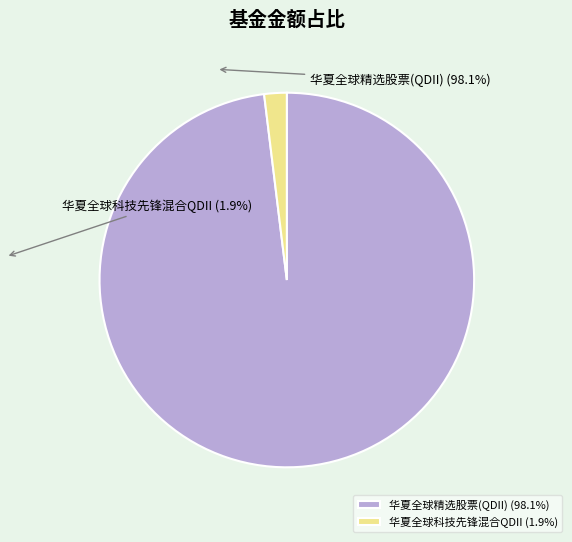

Is it true that 华夏全球精选股票(QDII) is 83% of the pie?

False